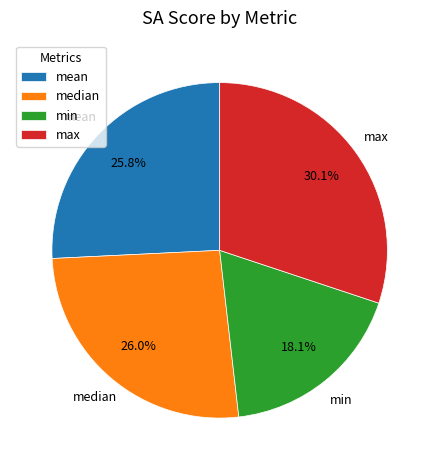

True or false: median accounts for 26% of the total.

True